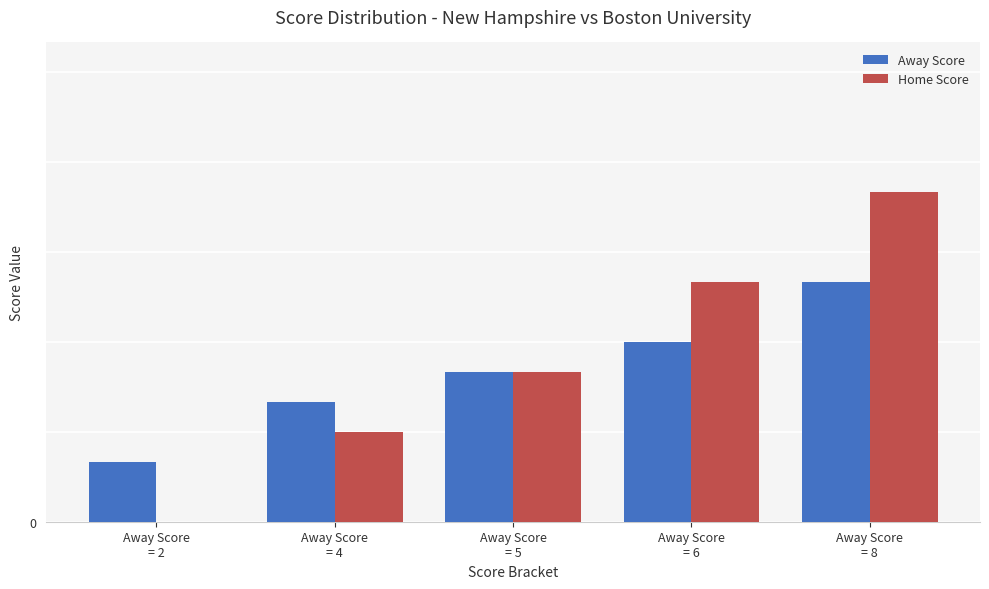

What are all the series names shown in the legend?

Away Score, Home Score